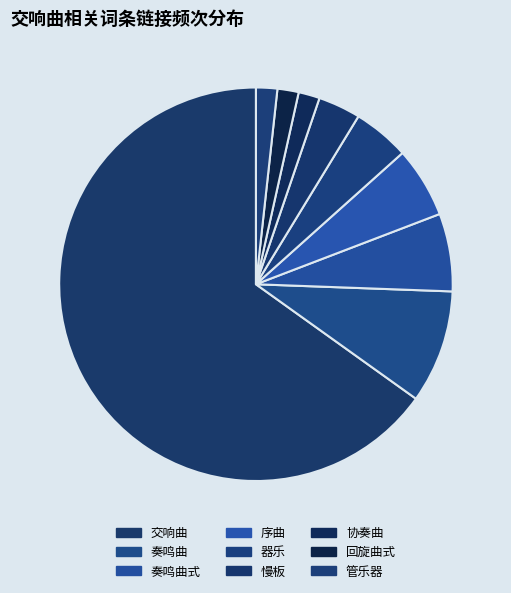

Which category has the biggest portion of the pie?

交响曲